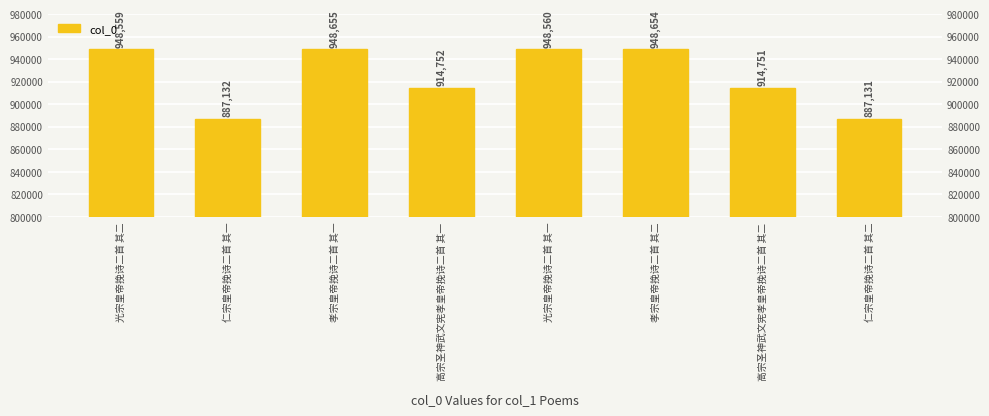

Is it true that the value at 光宗皇帝挽诗二首 其一 is 1706707?

False